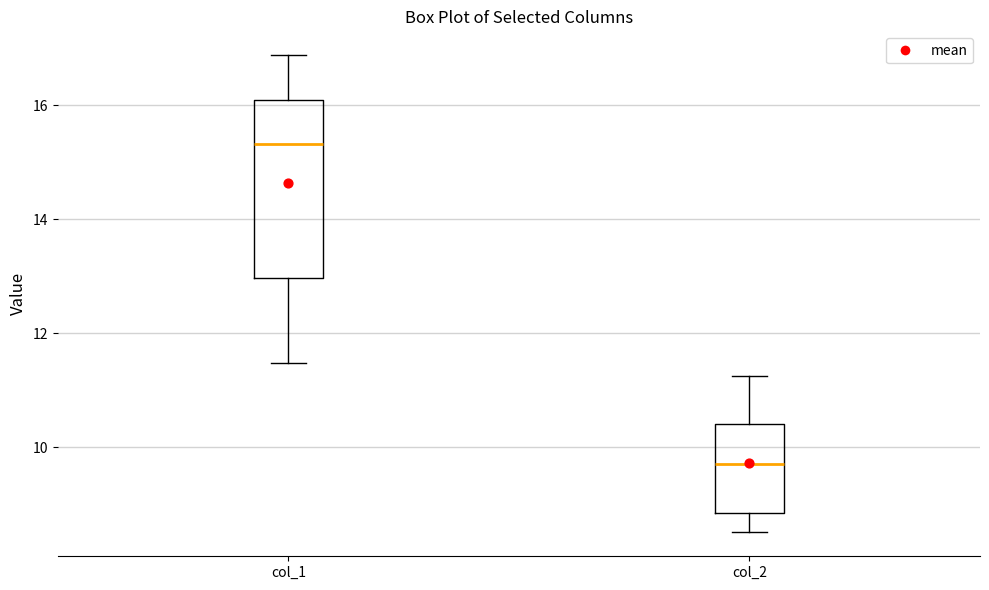

Reading left to right, read every box against the y-axis: the position of its median line, the range the box covers, and the ends of its whiskers. The values are not printed on the chart, so give them approximately, as read against the axis.

col_1: median 15.4, box 13.0 to 16.0, whiskers 11.4 to 16.8
col_2: median 9.8, box 8.8 to 10.4, whiskers 8.6 to 11.2